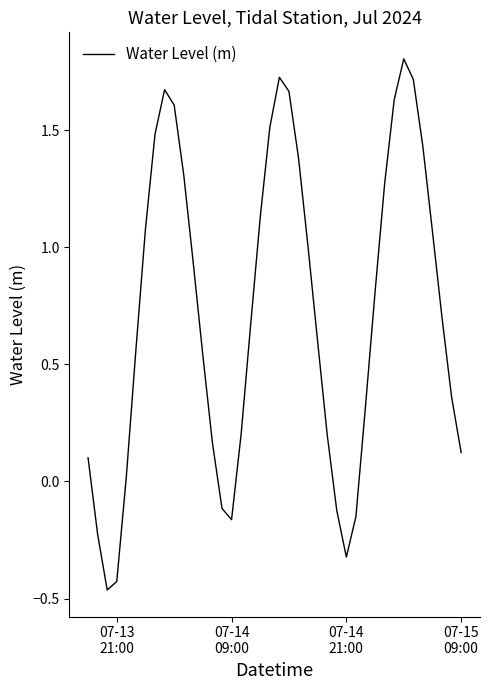

What is the greatest value displayed?

1.8